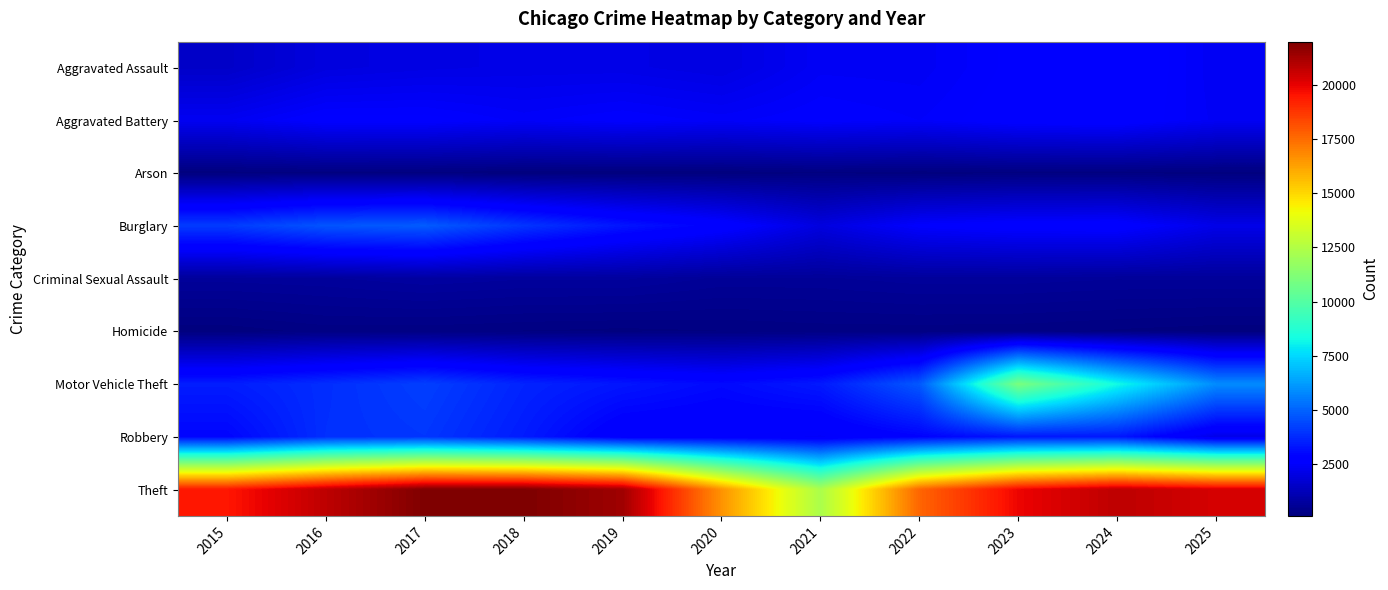

Which label corresponds to the smallest value in the chart?

2018